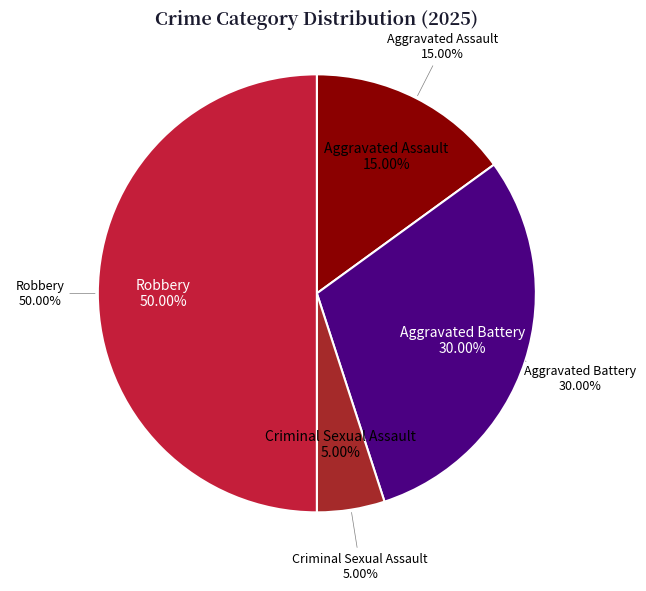

How many slices are in this pie chart?

4